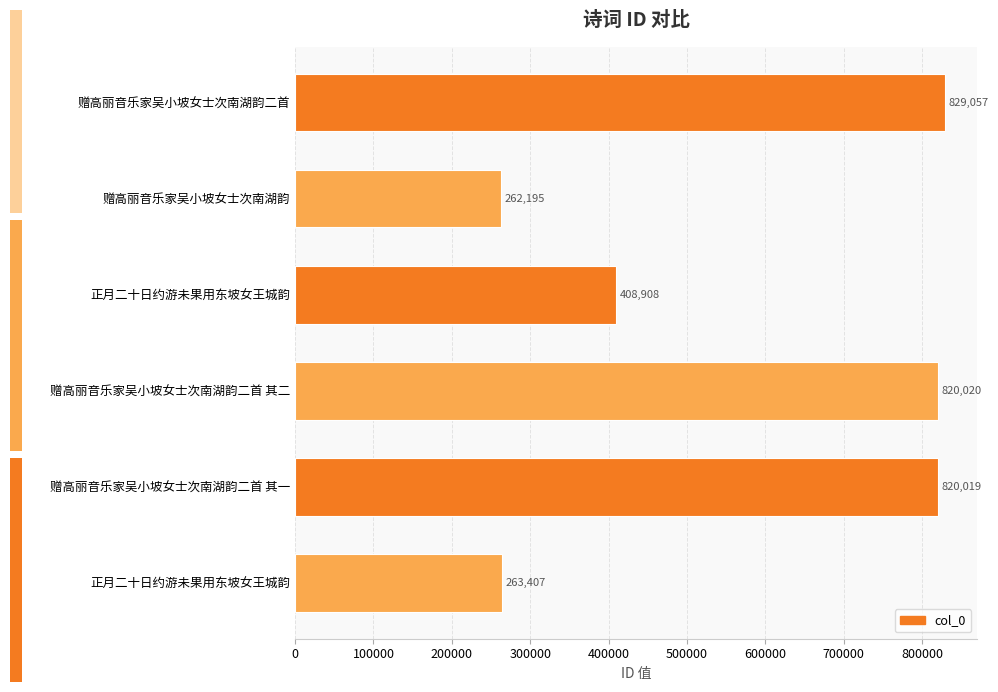

How many values are below 820019?

3